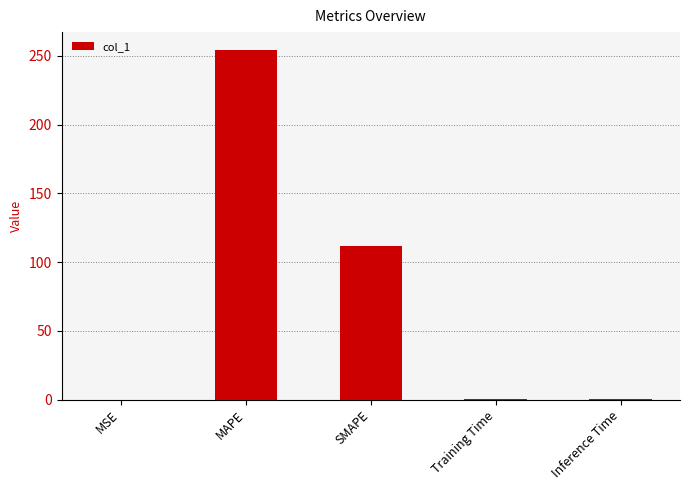

Read the value at SMAPE.

112.0